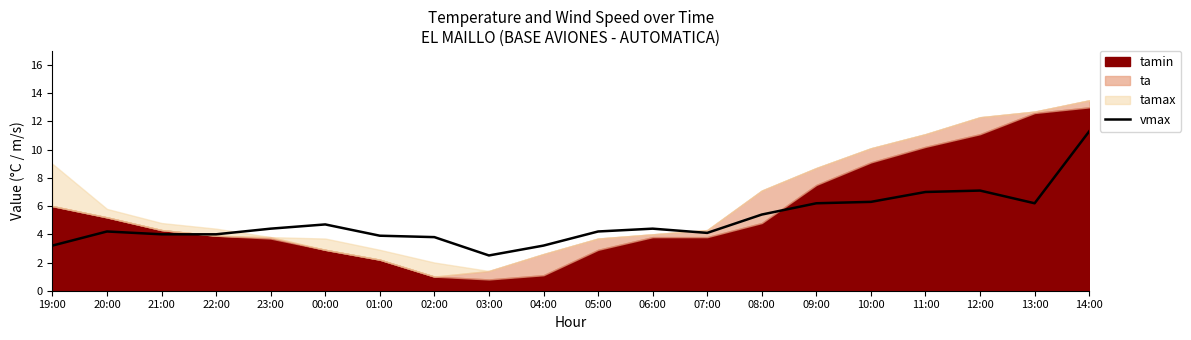

What is the difference between the second highest and minimum values?

4.6